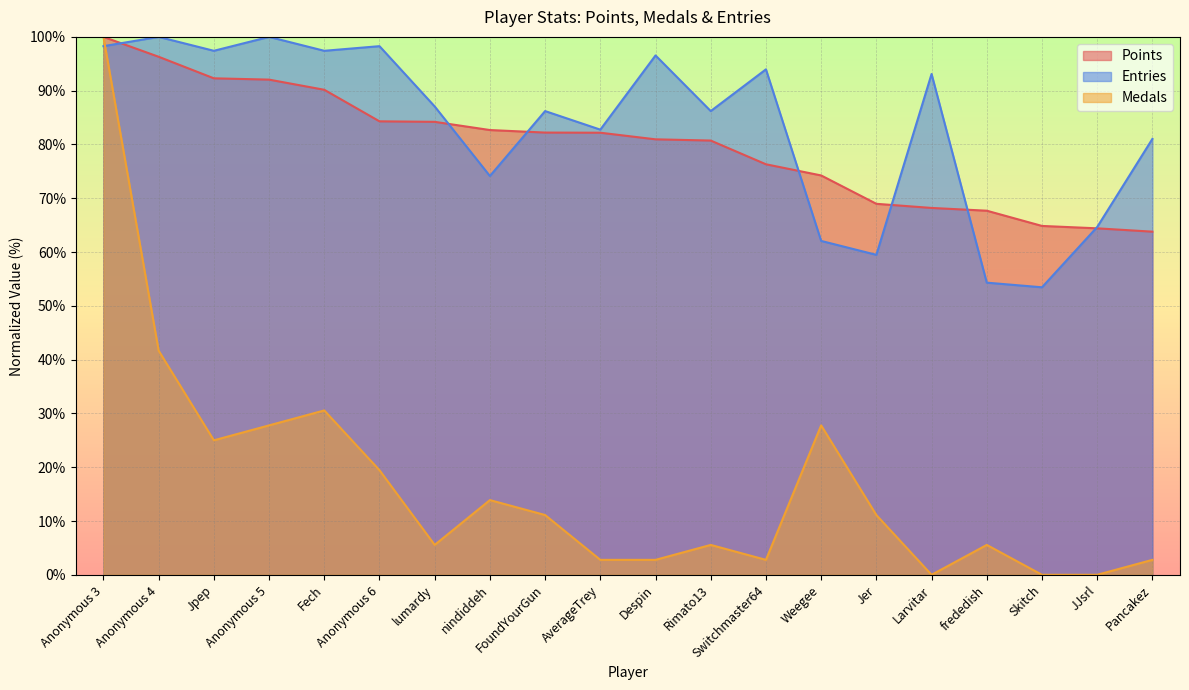

What is the label of the 4th point from the left?

Anonymous 5